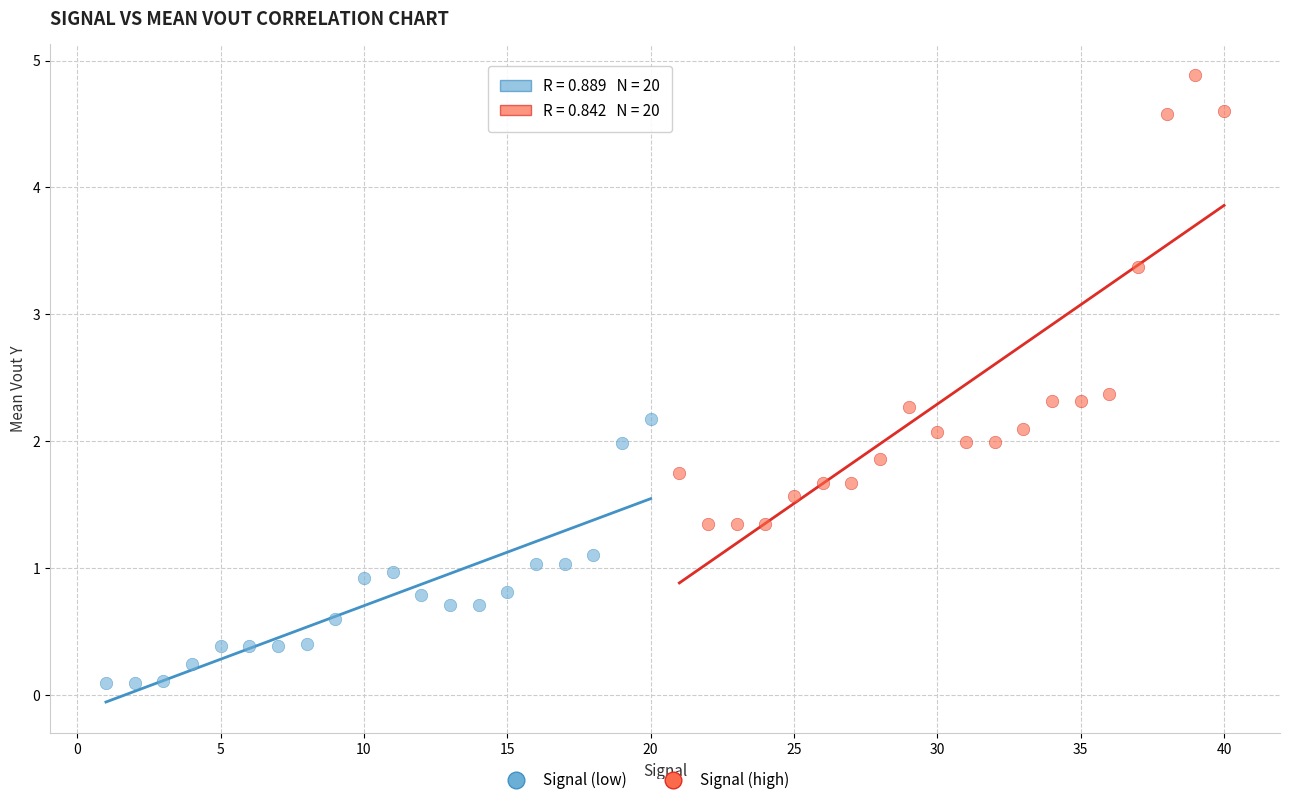

Which series reaches the minimum Y coordinate?

Signal (low)